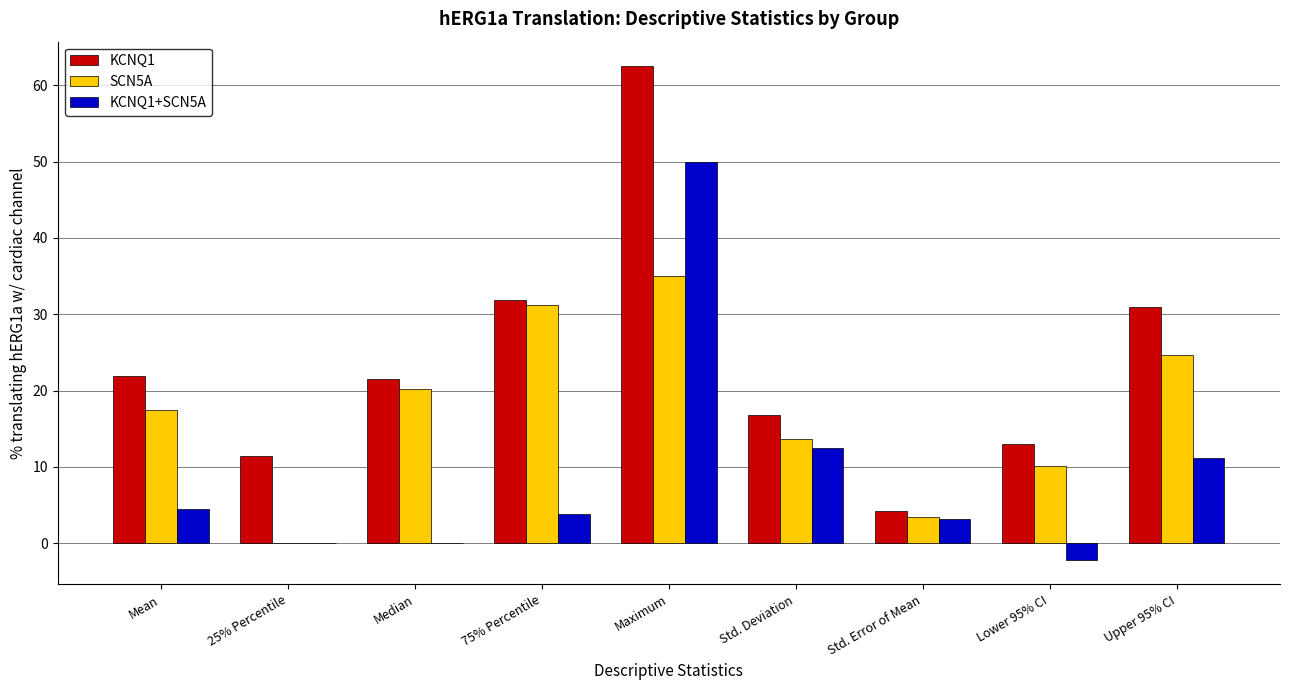

What is the sum of the SCN5A values at Std. Error of Mean and 25% Percentile?

3.4